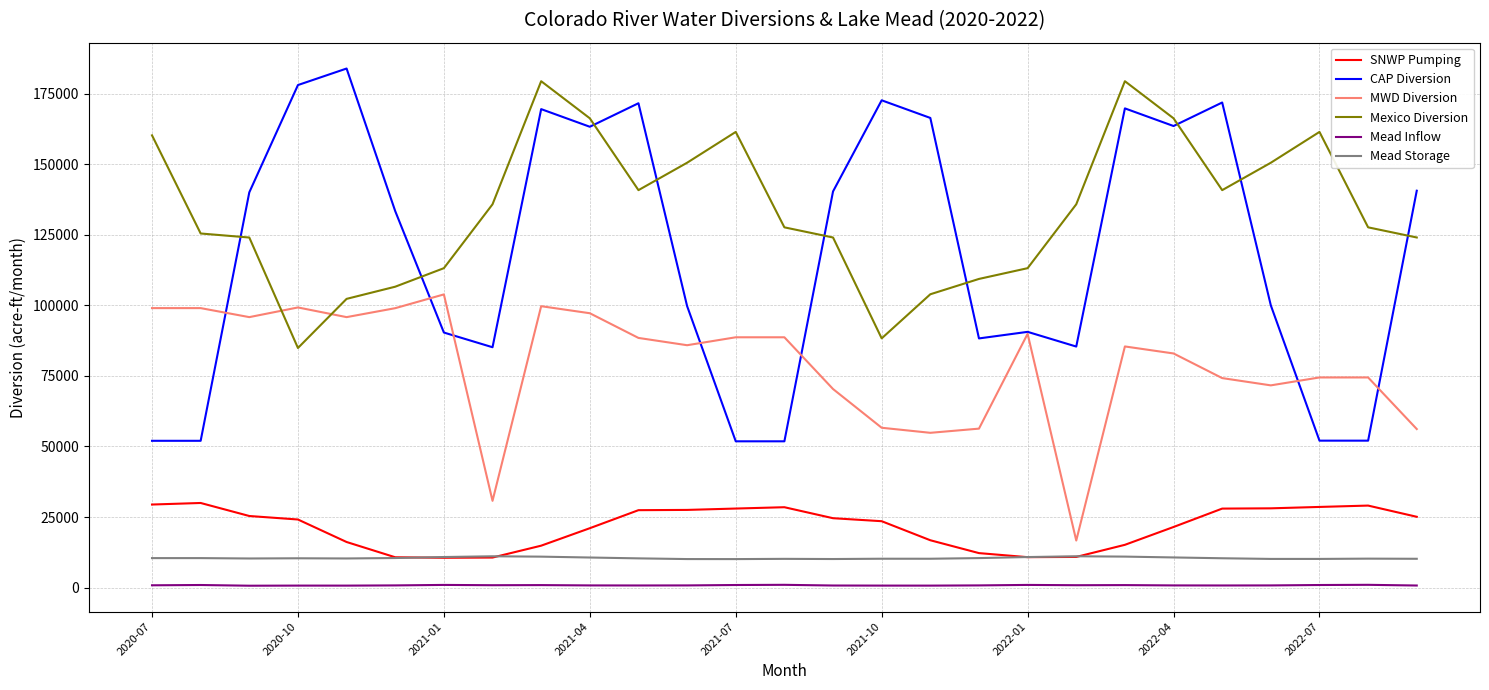

Which series has the largest total across all categories?

Mexico Diversion